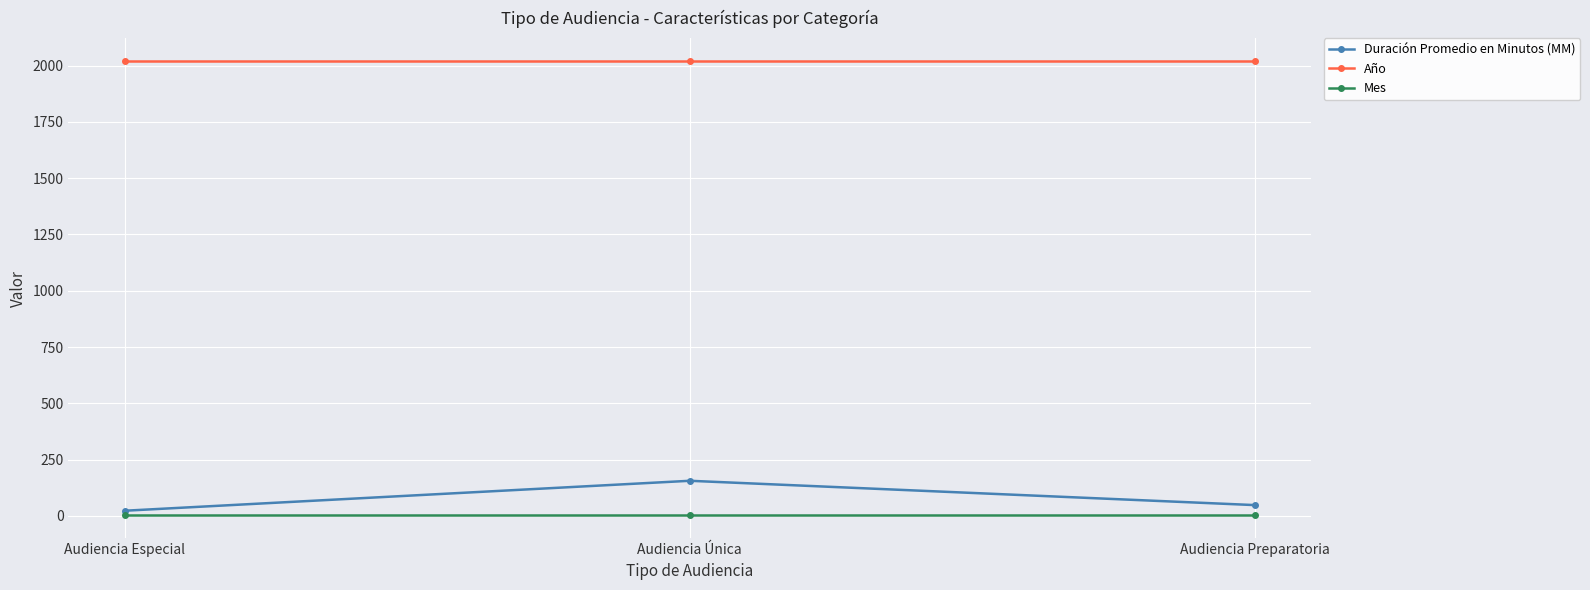

What is the value of the Año point at the 2nd from the left?

2021